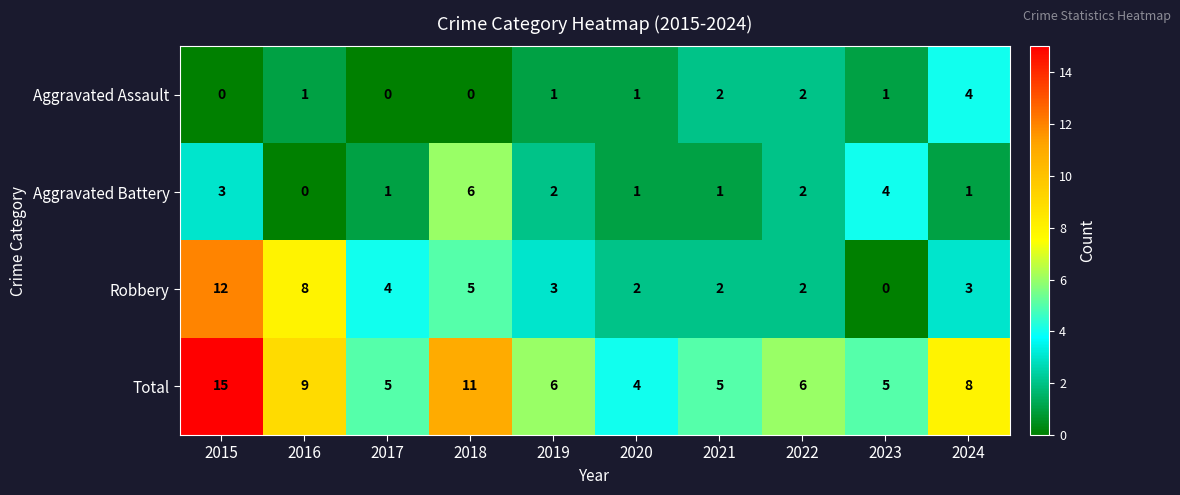

Which category has the highest value across all series?

2015